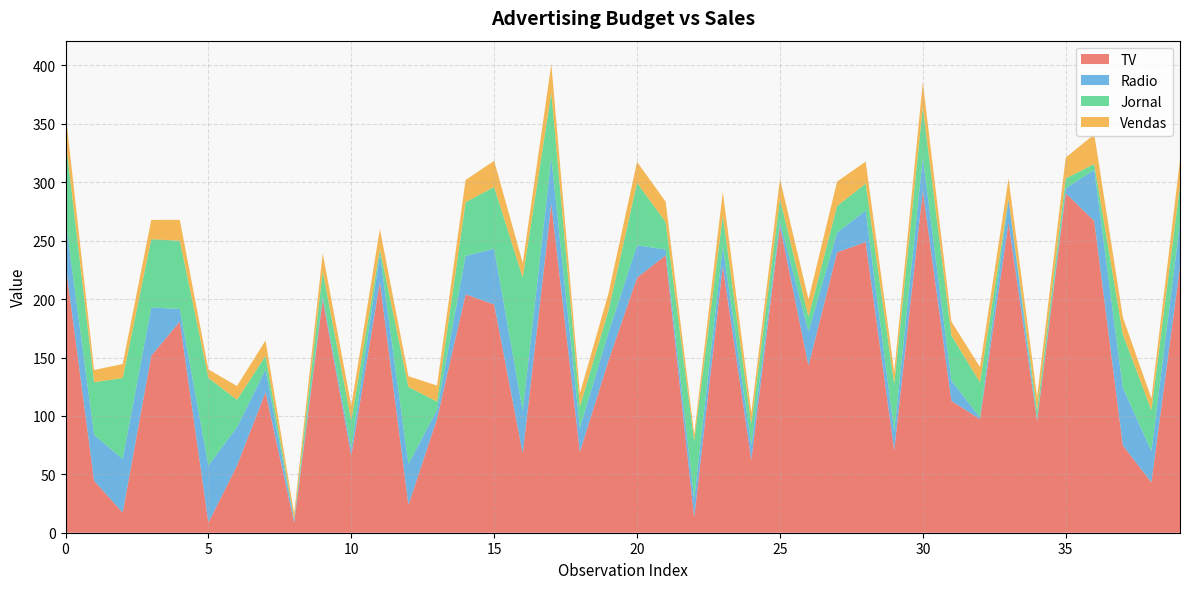

Reading right to left, extract all data points from this chart.

TV: 228.0	43.1	74.7	266.9	290.7	95.7	265.6	97.2	112.9	292.9	70.6	248.8	240.1	142.9	262.9	62.3	228.3	13.2	237.4	218.4	147.3	69.2	281.4	67.8	195.4	204.1	97.5	23.8	214.7	66.1	199.8	8.6	120.2	57.5	8.7	180.8	151.5	17.2	44.5	230.1
Radio: 37.7	26.7	49.4	43.8	4.1	1.4	20.0	1.5	17.4	28.3	16.0	27.1	16.7	29.3	3.5	12.6	16.9	15.9	5.1	27.7	23.9	20.5	39.6	36.6	47.7	32.9	7.6	35.1	24.0	5.8	2.6	2.1	19.6	32.8	48.9	10.8	41.3	45.9	39.3	37.8
Jornal: 32.0	35.1	45.7	5.0	8.5	7.4	0.3	30.0	38.6	43.2	40.8	22.9	22.9	12.6	19.5	18.3	26.2	49.6	23.5	53.4	19.1	18.3	55.8	114.0	52.9	46.0	7.2	65.9	4.0	24.2	21.2	1.0	11.6	23.5	75.0	58.4	58.5	69.3	45.1	69.2
Vendas: 21.5	10.1	14.7	25.4	17.8	11.9	17.4	13.2	11.9	21.4	10.5	18.9	20.9	15.0	17.0	9.7	20.5	5.6	17.5	18.0	14.6	11.3	24.4	12.5	22.4	19.0	13.7	9.2	17.4	12.6	15.6	4.8	13.2	11.8	7.2	17.9	16.5	12.0	10.4	22.1